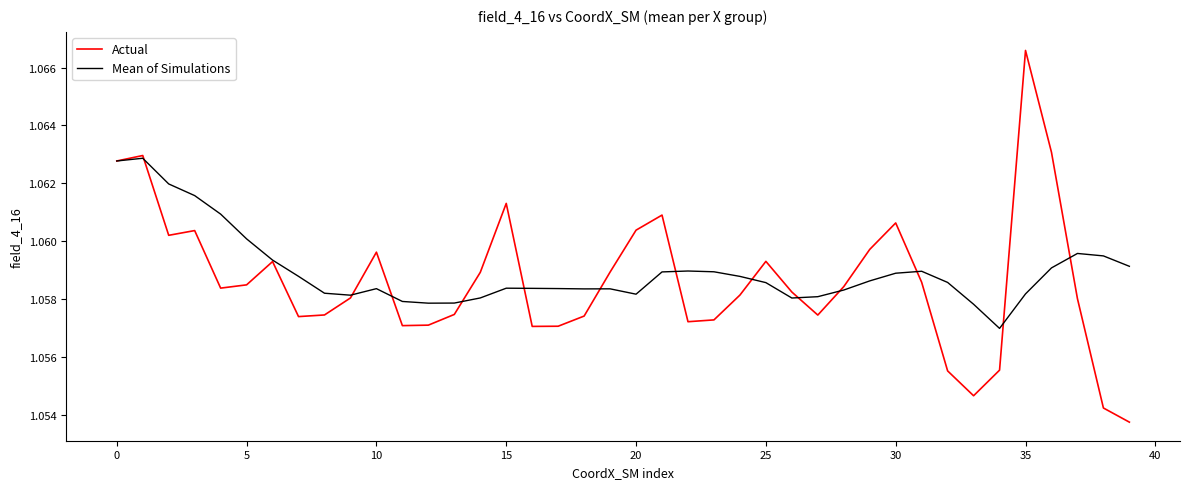

Which series has the largest range (max minus min)?

Actual